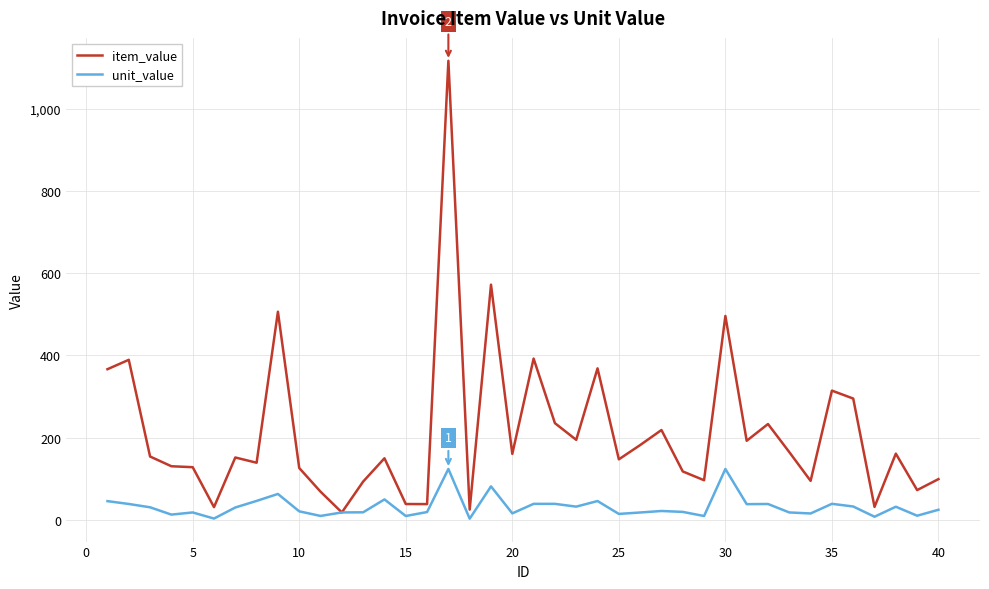

Which series has the largest range (max minus min)?

item_value